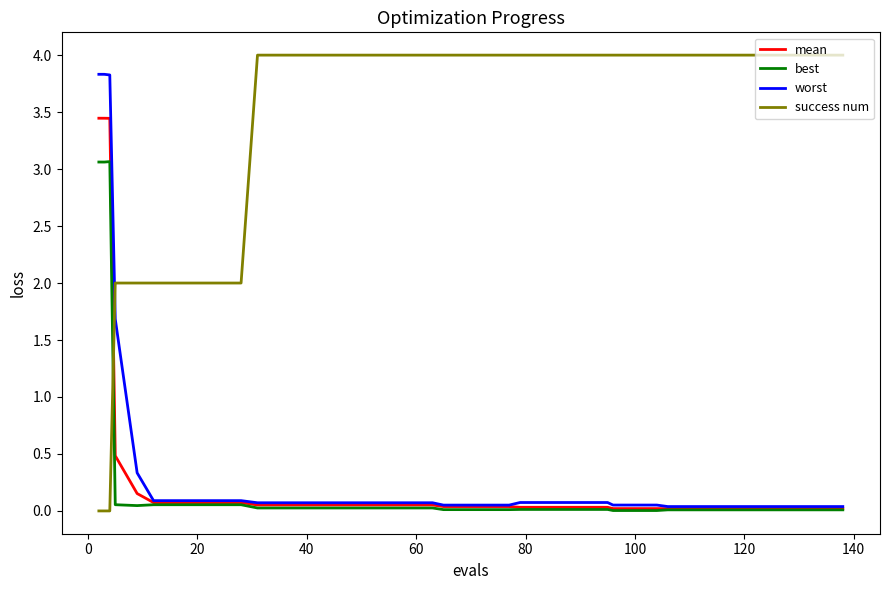

What is the maximum value for best?

3.1